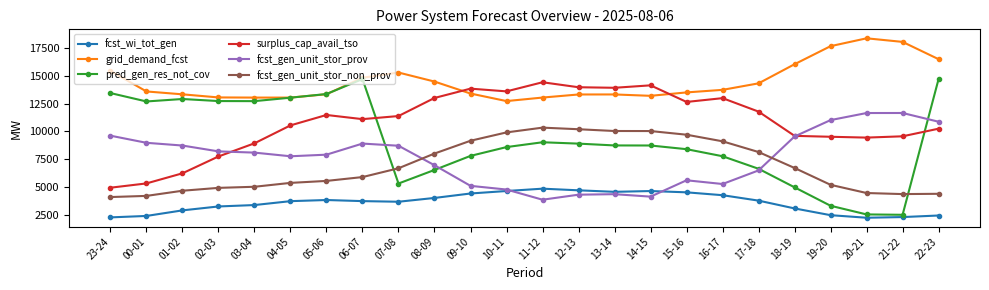

True or false: grid_demand_fcst and surplus_cap_avail_tso intersect in this chart.

True